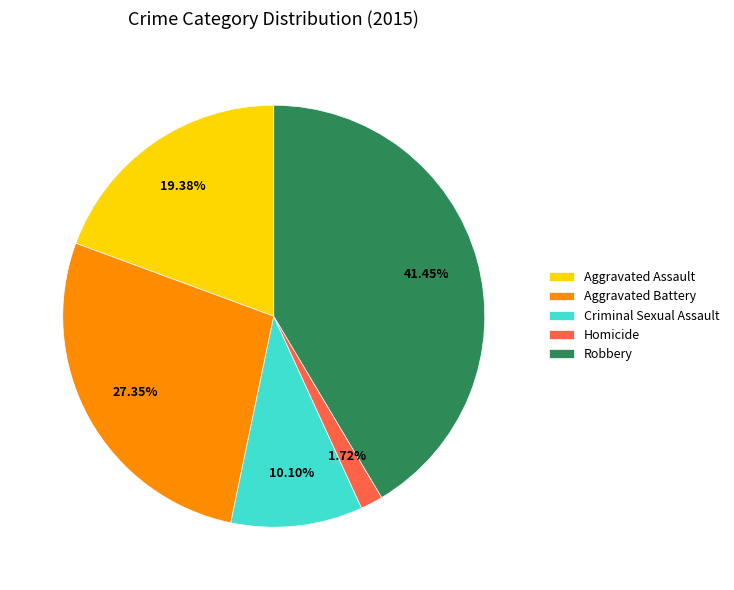

How many slices are in this pie chart?

5